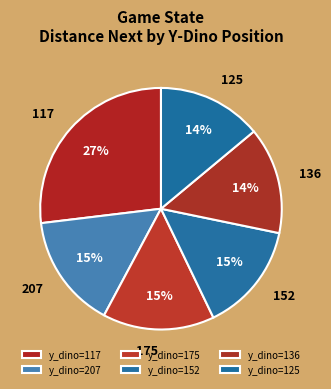

To the nearest percent, what portion does 136 represent?

14%